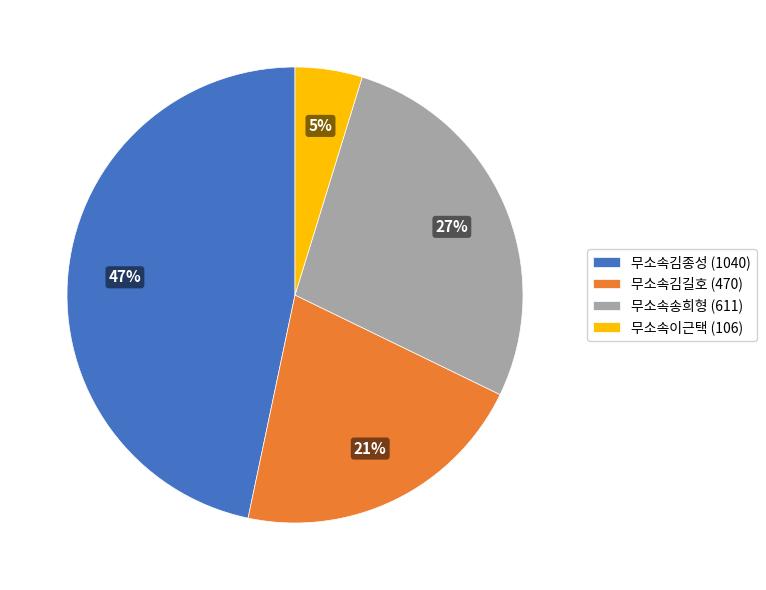

How many slices are in this pie chart?

4